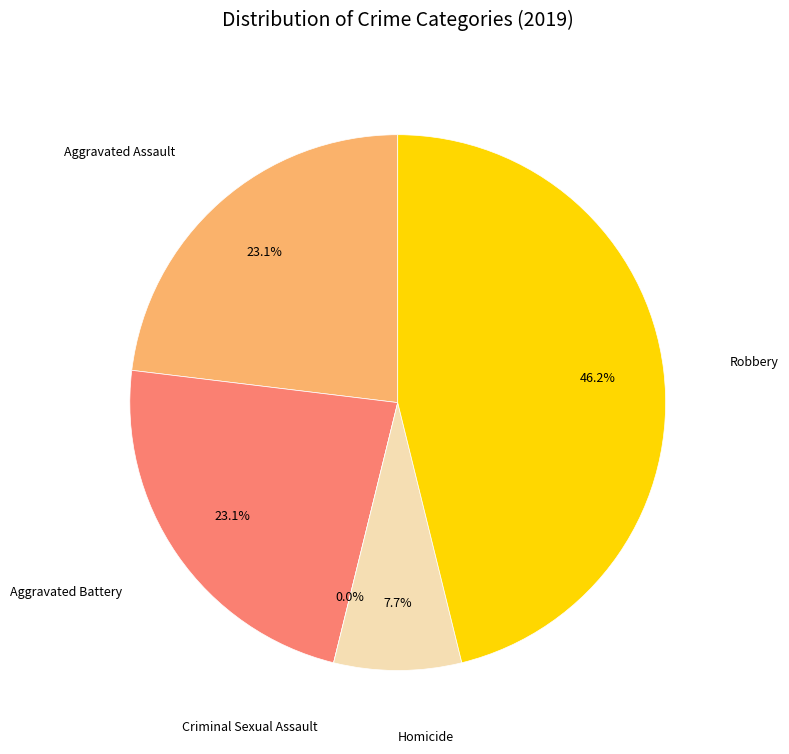

Which category has the biggest portion of the pie?

Robbery